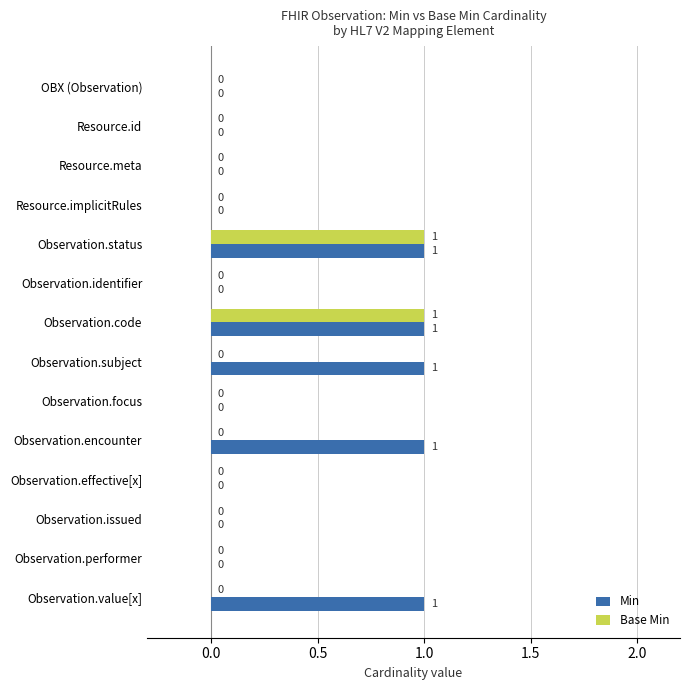

Between Observation.identifier and Observation.encounter, which series saw the biggest shift?

Min